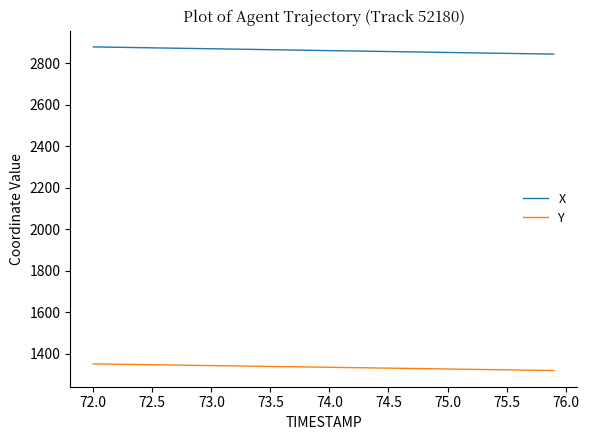

True or false: Y and X intersect in this chart.

False